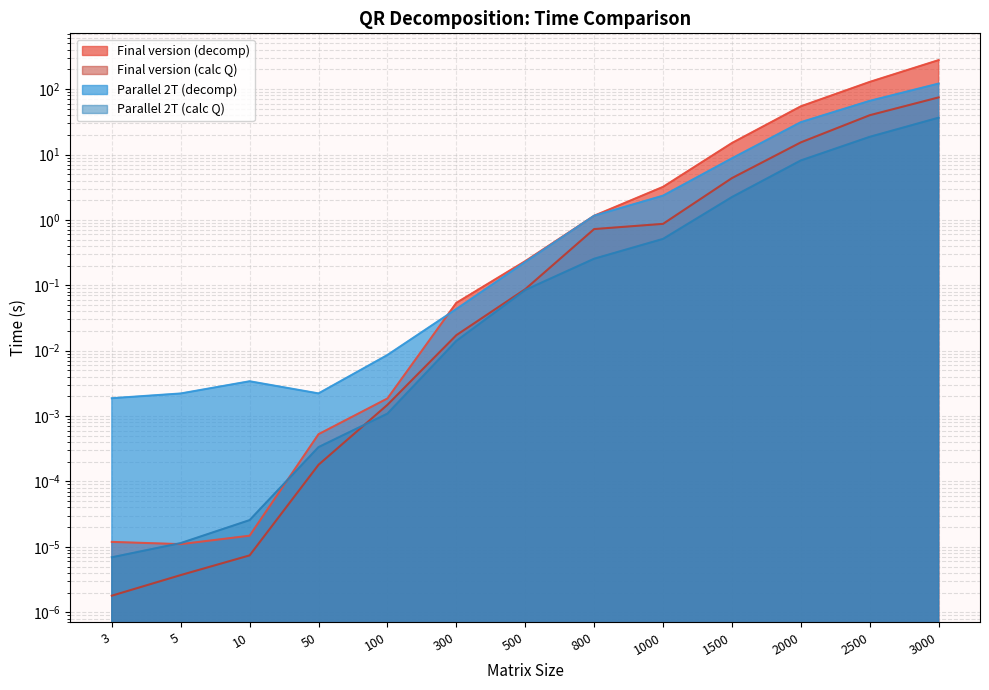

What is the difference between the second highest and second lowest values in the Parallel 2T (decomp) series?

66.2